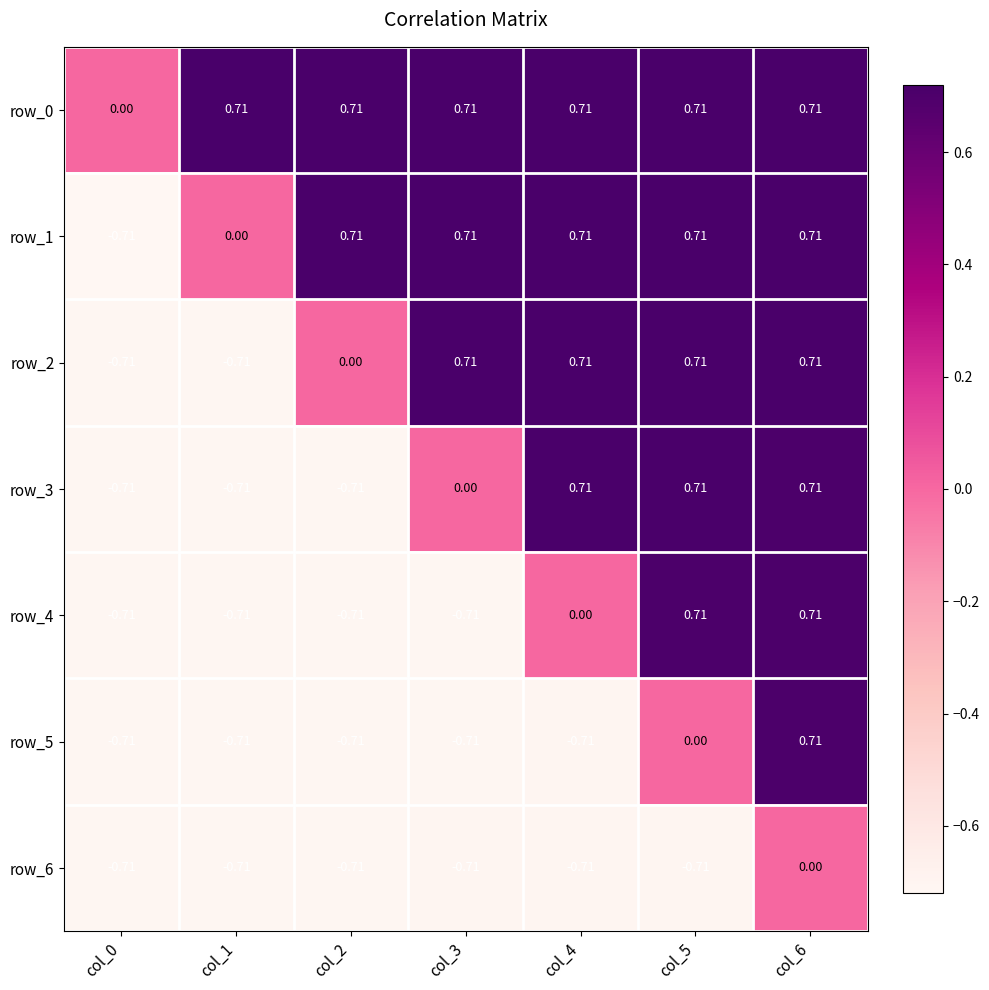

What is the spread (max minus min) of values at col_2?

1.4